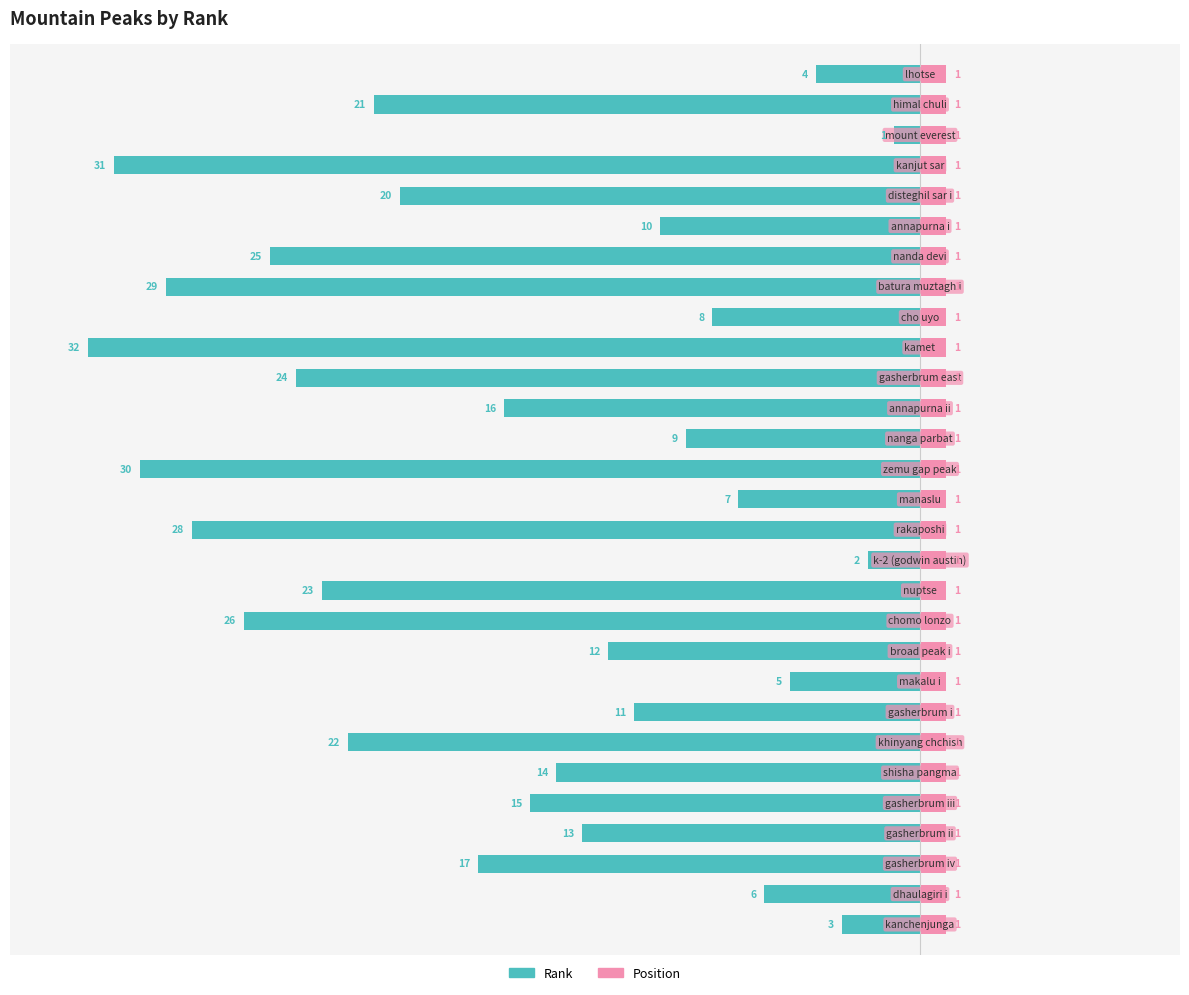

What is the average value of the Rank series?

-16.0